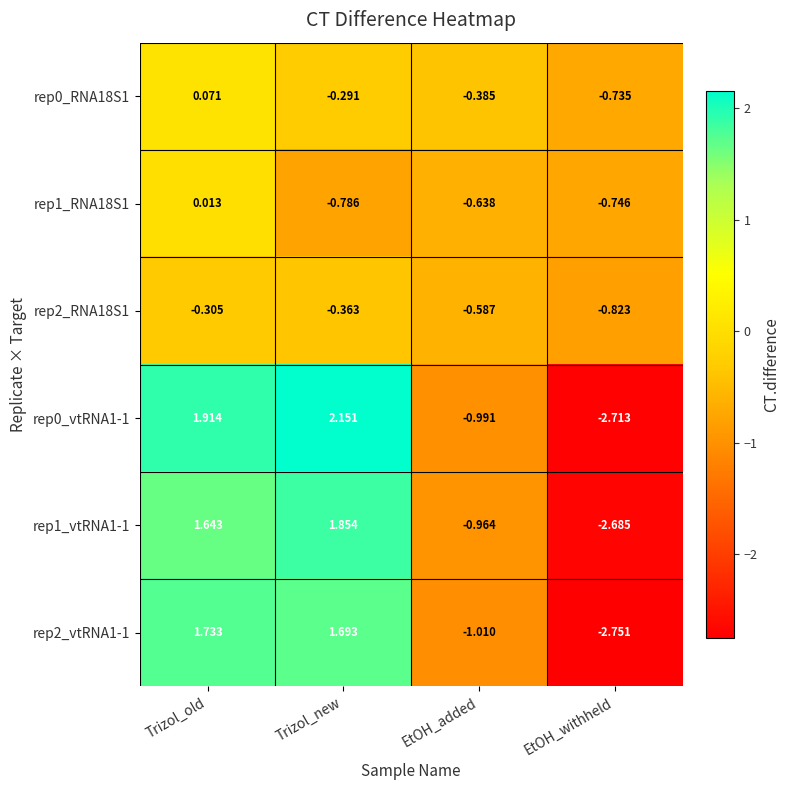

Is the value of rep2_vtRNA1-1 at Trizol_old greater than the value of rep0_RNA18S1 at EtOH_withheld?

Yes